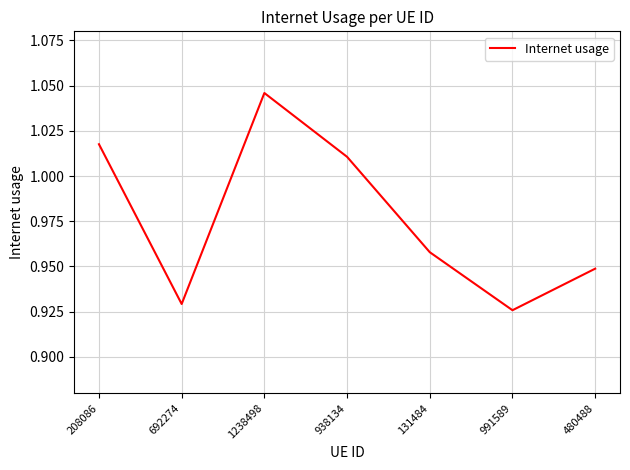

What position from the left is 208086?

1